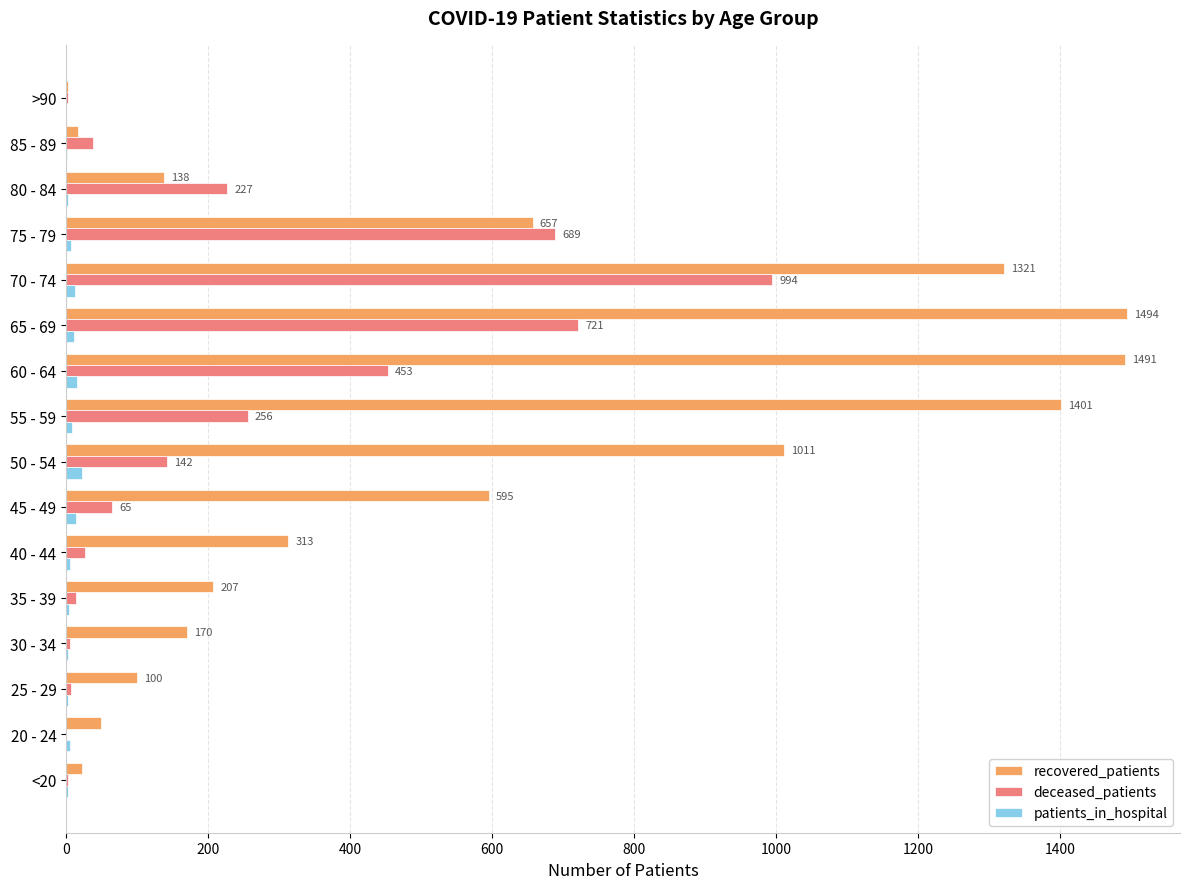

What is the highest value of the deceased_patients series?

994